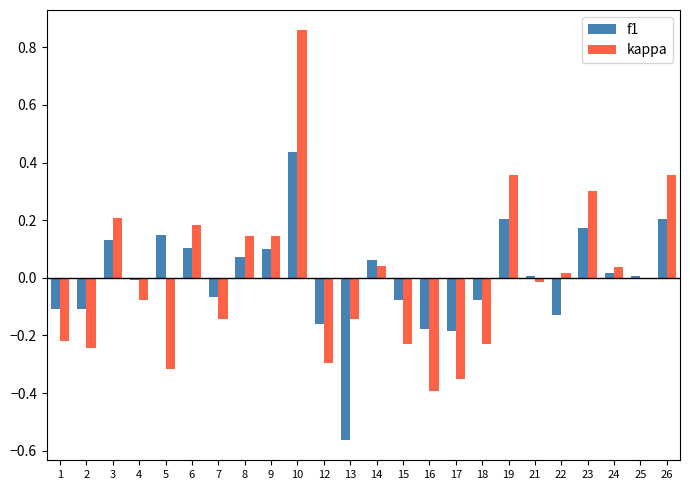

What are all the series names shown in the legend?

f1, kappa